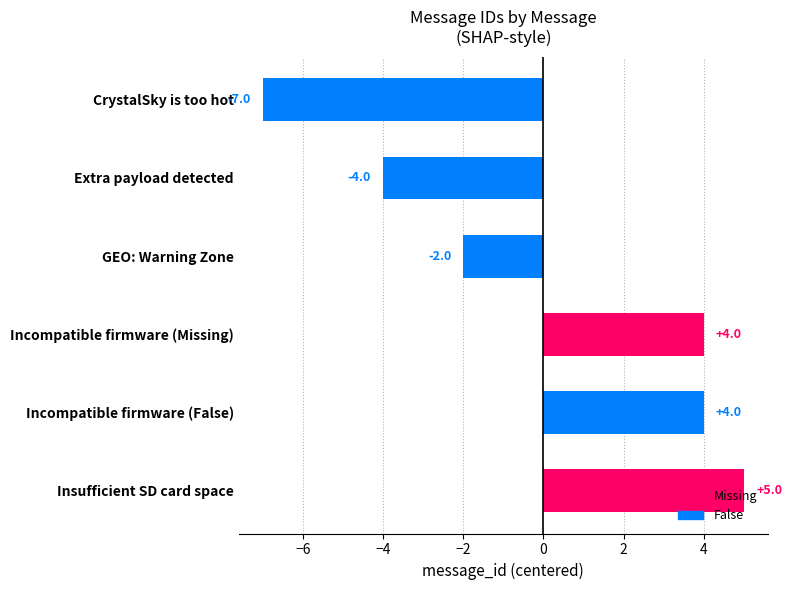

What is the greatest value displayed?

5